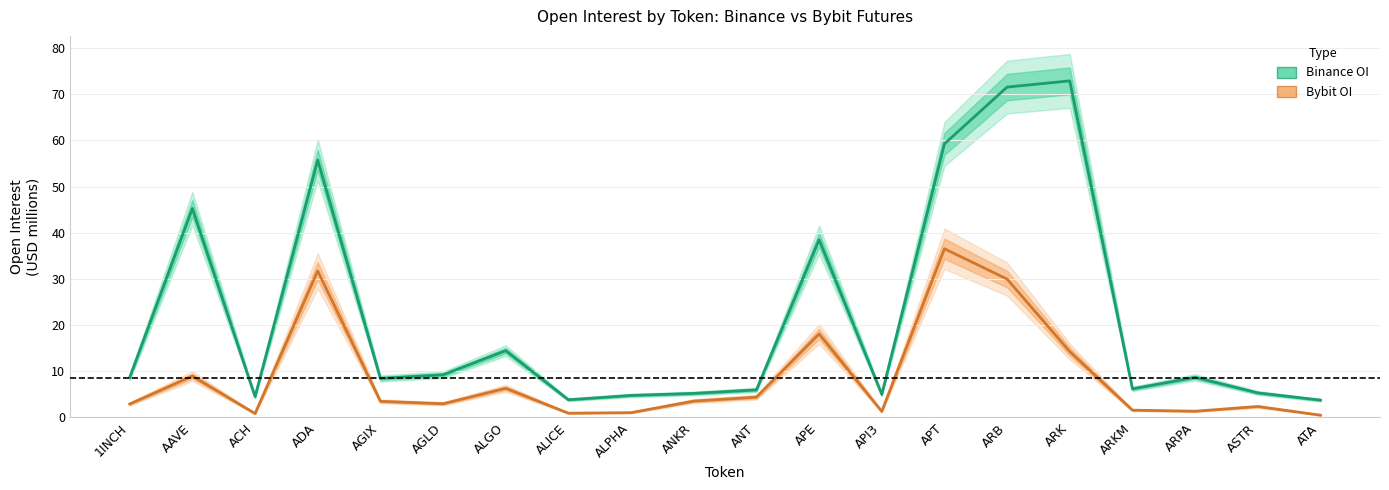

True or false: Bybit OI has more than 1 interior local peaks.

True